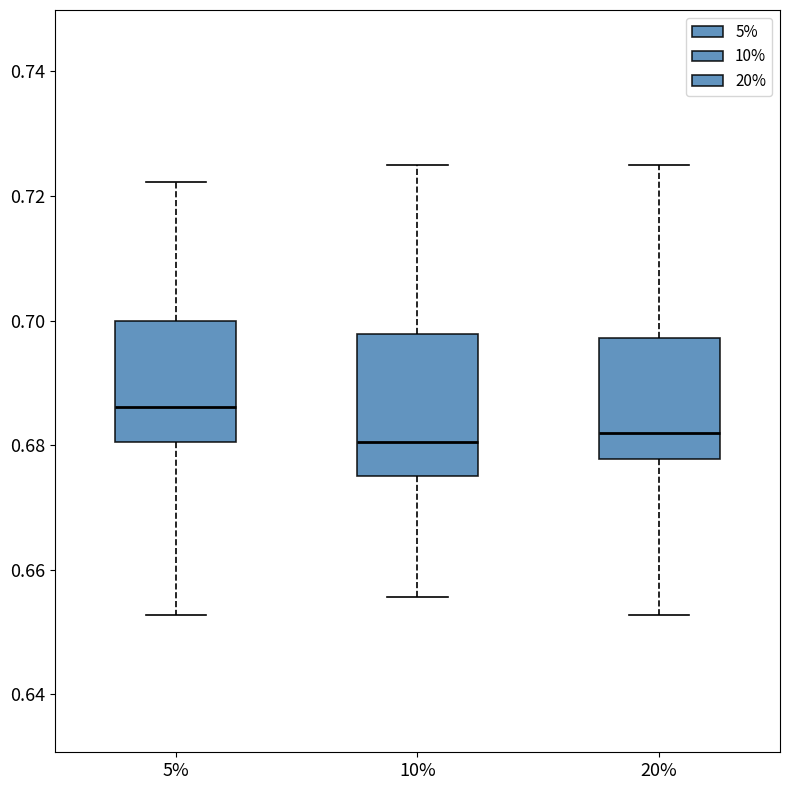

Where does the upper whisker of the box at x = 20% end on the y-axis? The values are not printed on the chart, so give them approximately, as read against the axis.

0.726